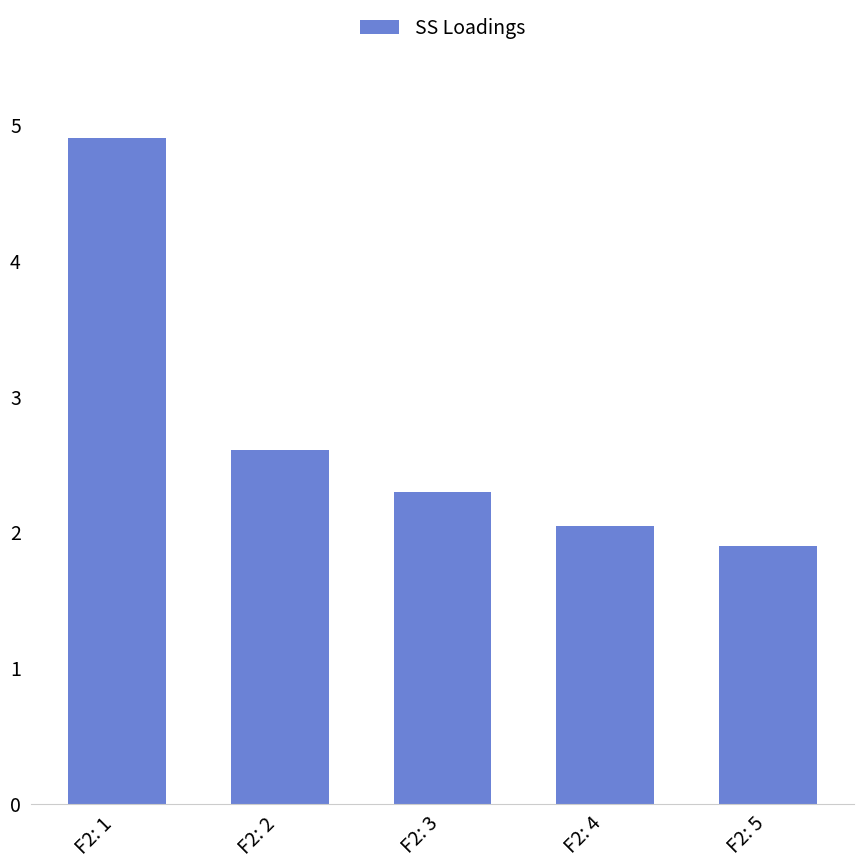

Count the number of values greater than 2.

4